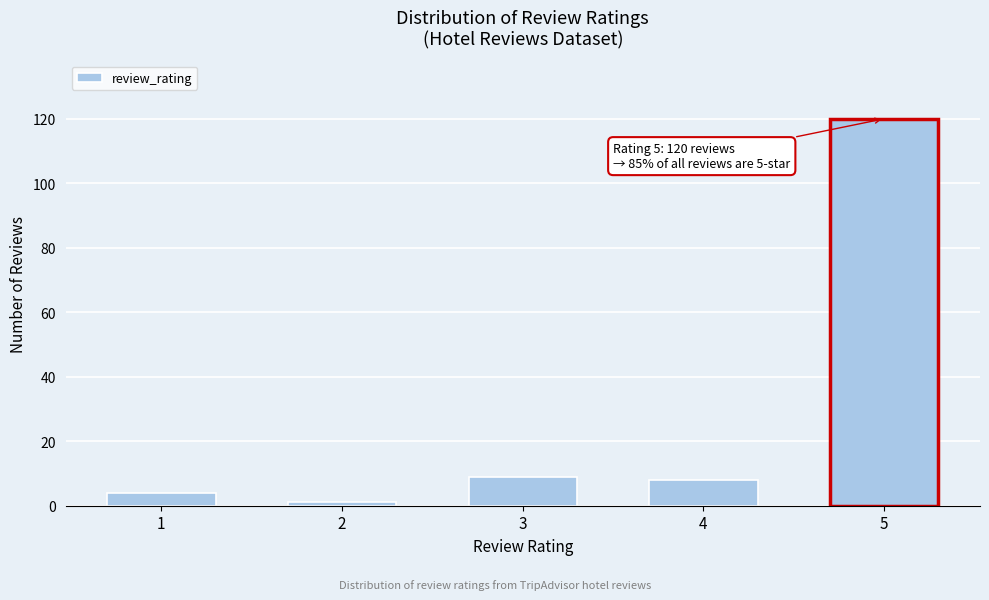

Reading right to left, transcribe all the data shown in this chart.

5=120	4=8	3=9	2=1	1=4